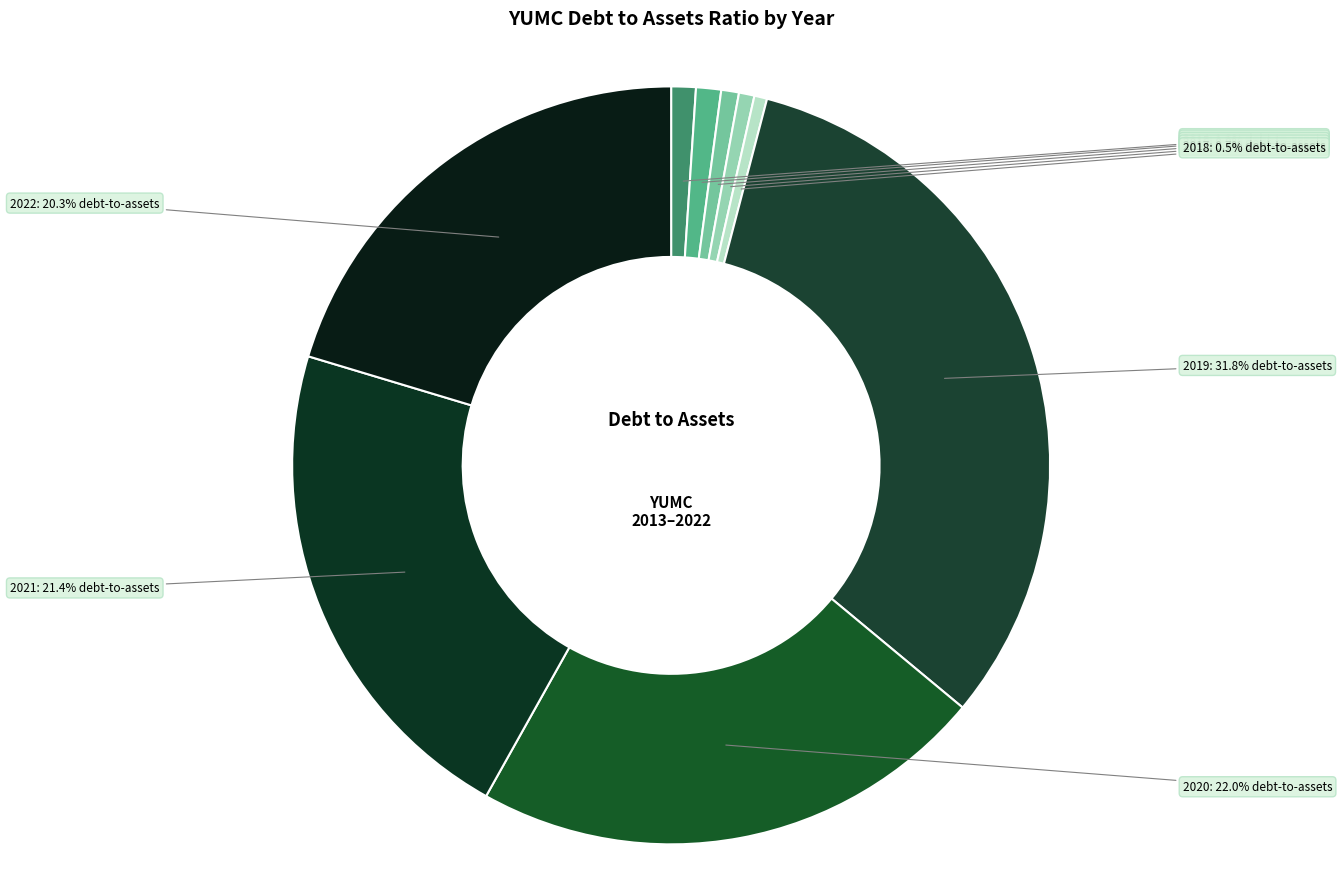

To the nearest percent, what percentage of the pie is 2018?

1%